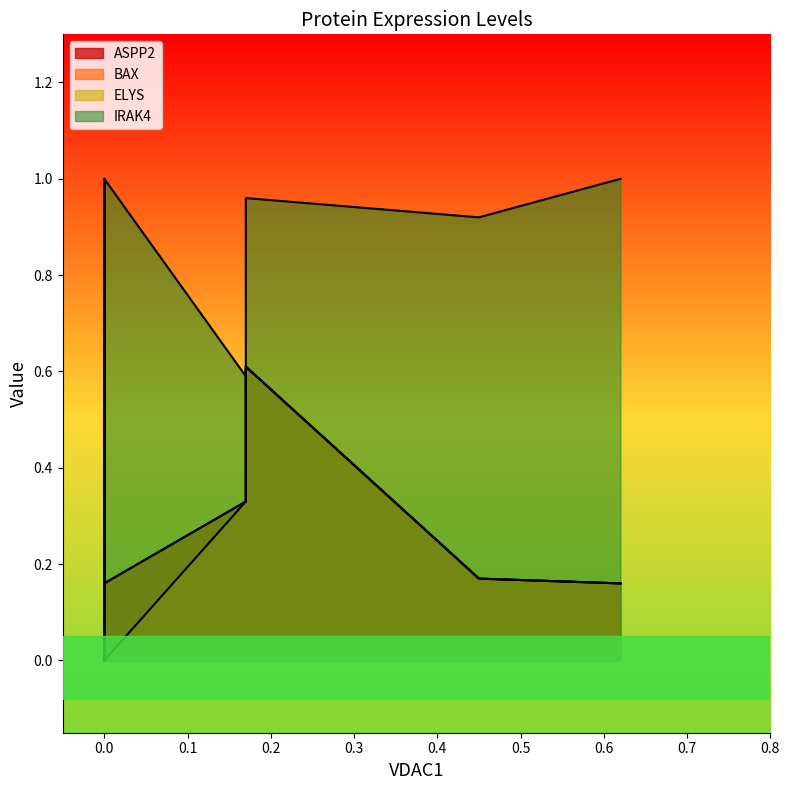

True or false: BAX and IRAK4 cross at least once.

False